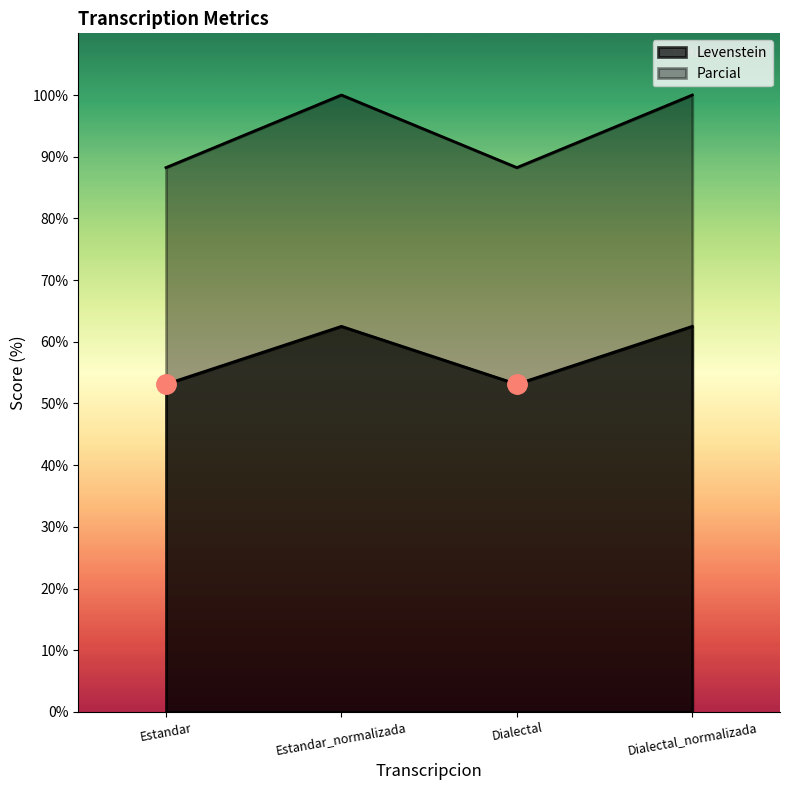

At which label does Parcial first exceed 62?

Estandar_normalizada